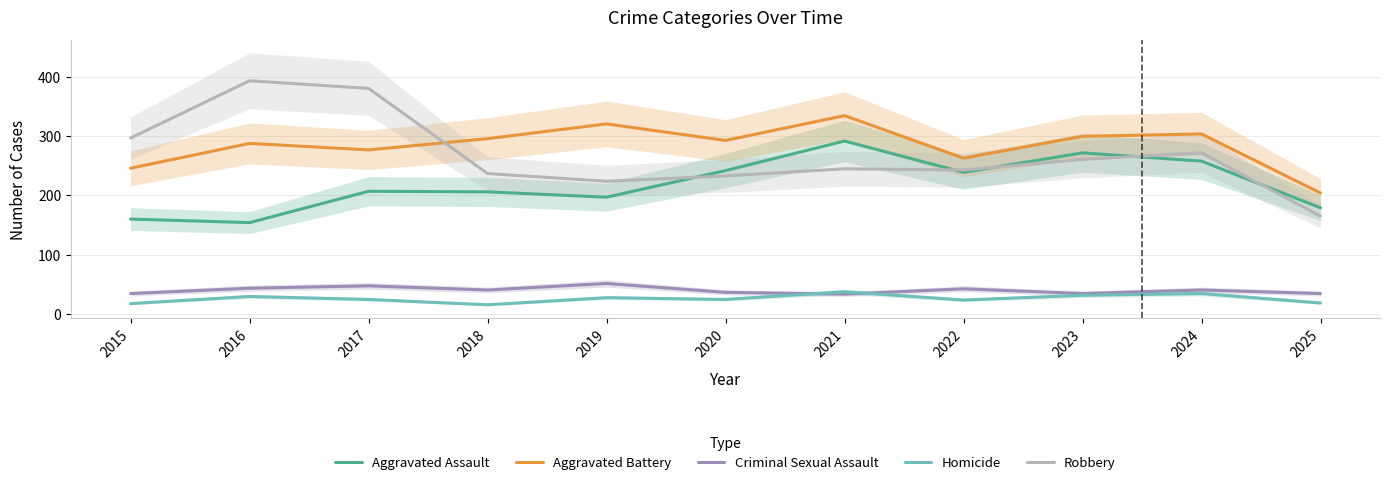

True or false: Aggravated Battery and Aggravated Assault cross at least once.

False